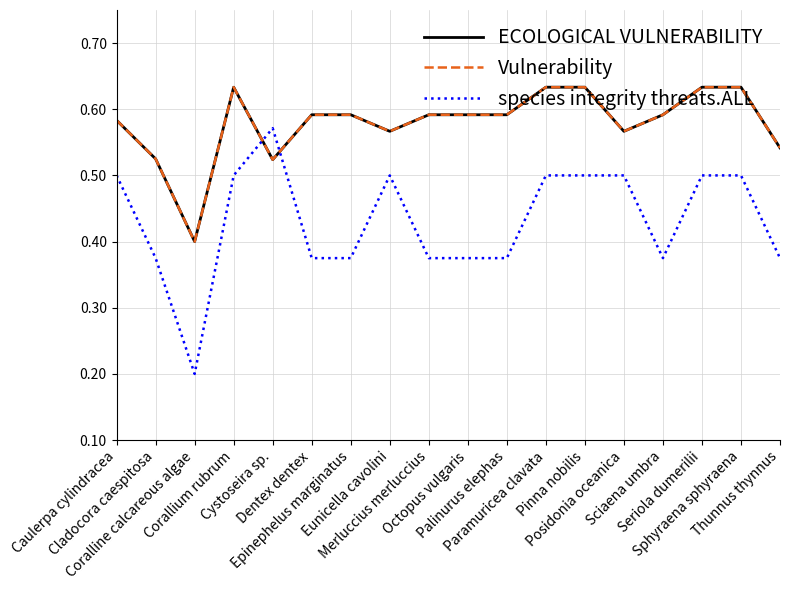

Where is the first local maximum for Vulnerability?

Corallium rubrum